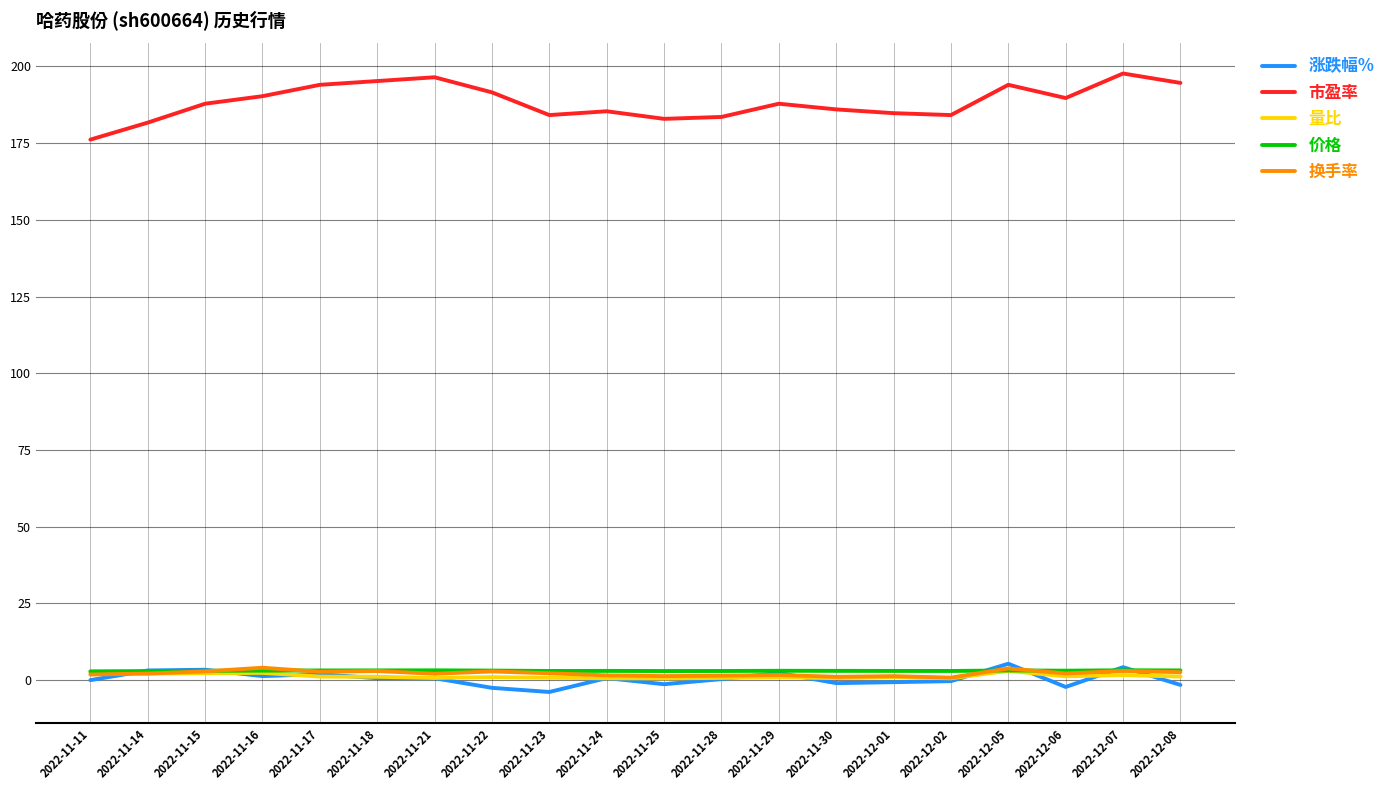

Is the value of 市盈率 at 2022-11-23 greater than the value of 量比 at 2022-11-28?

Yes